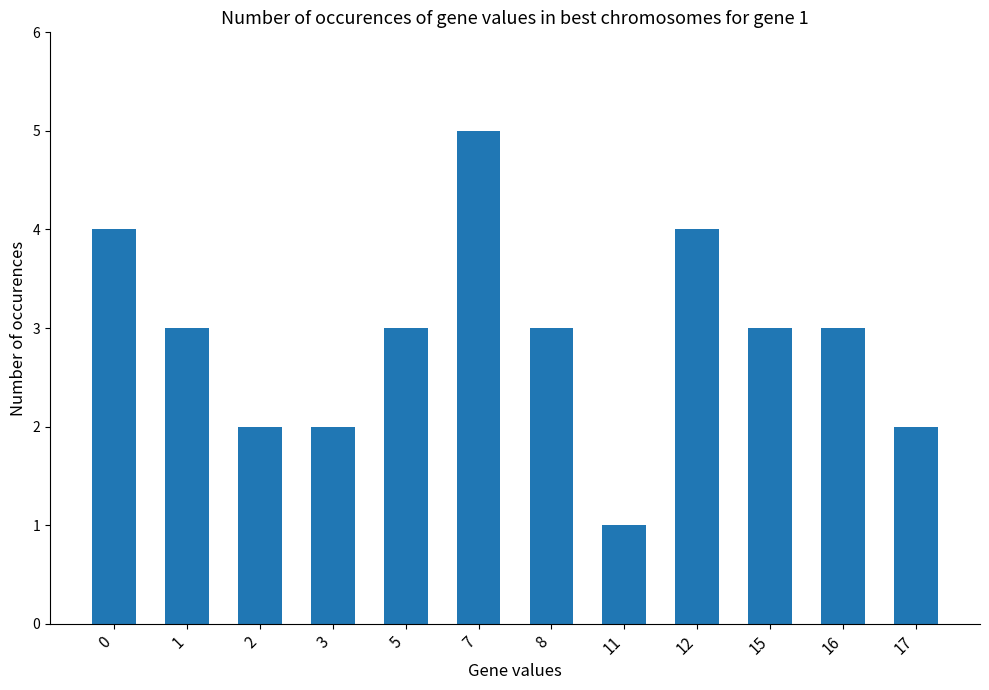

Which label corresponds to the smallest value in the chart?

11